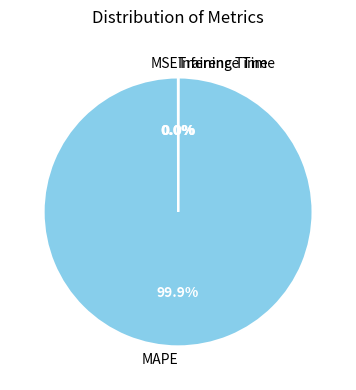

Which slice is the largest?

MAPE